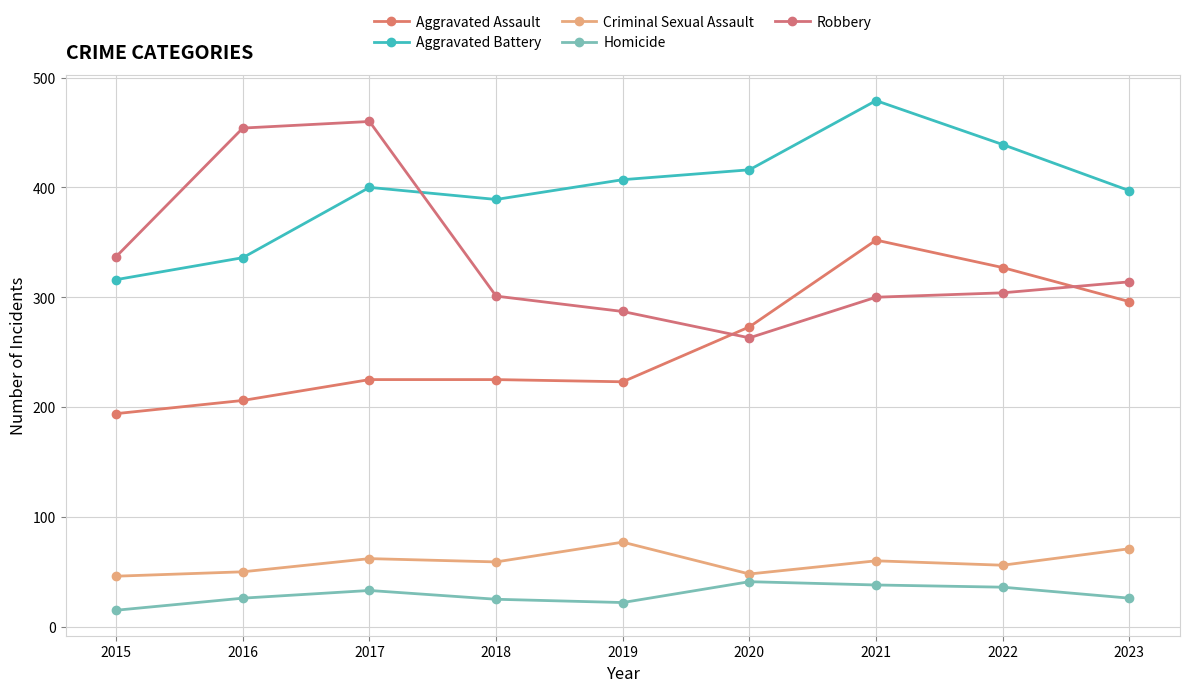

What is the total value across all series at 2017?

1180